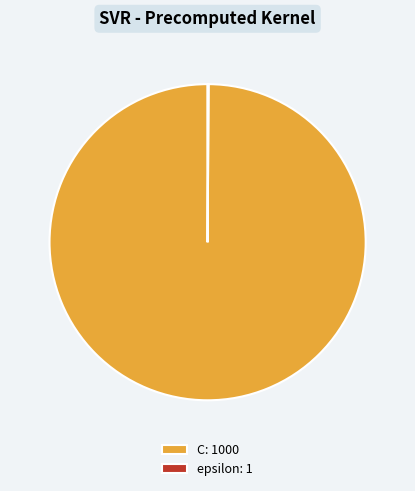

True or false: C: 1000 accounts for 100% of the total.

True